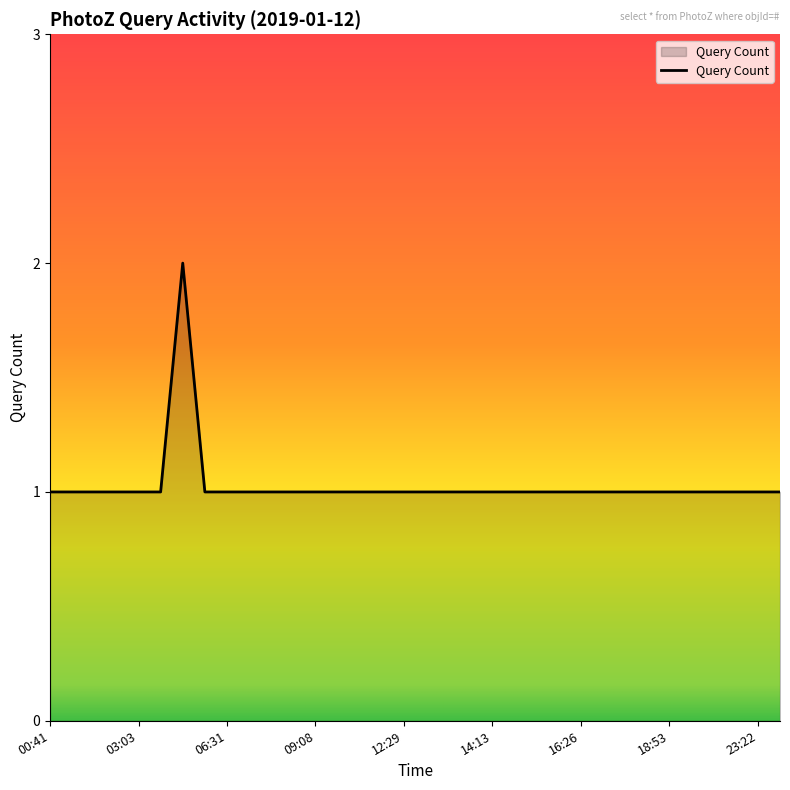

Count the values in the range 1 to 2.

34